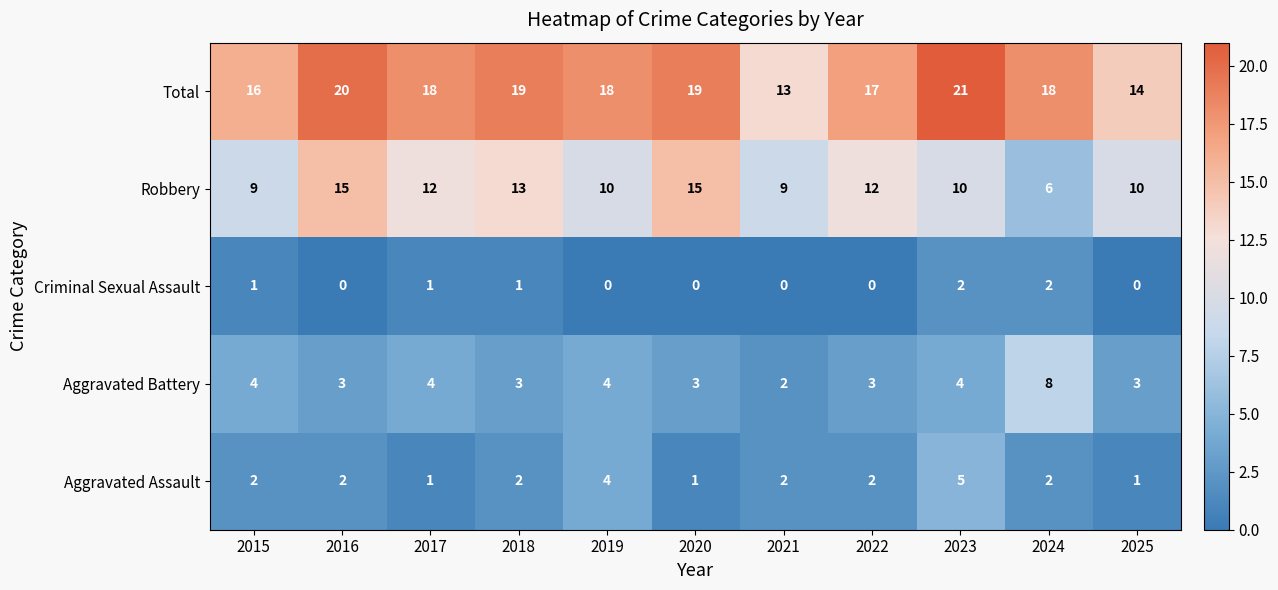

The value of Criminal Sexual Assault at 2017 is 0. True or false?

False